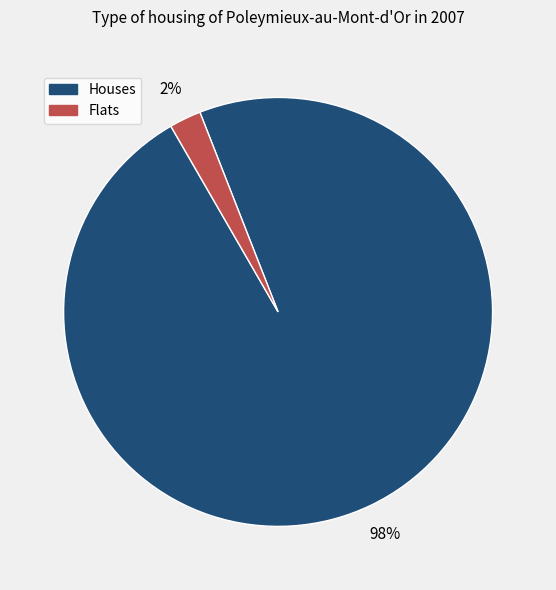

How many slices are in this pie chart?

2